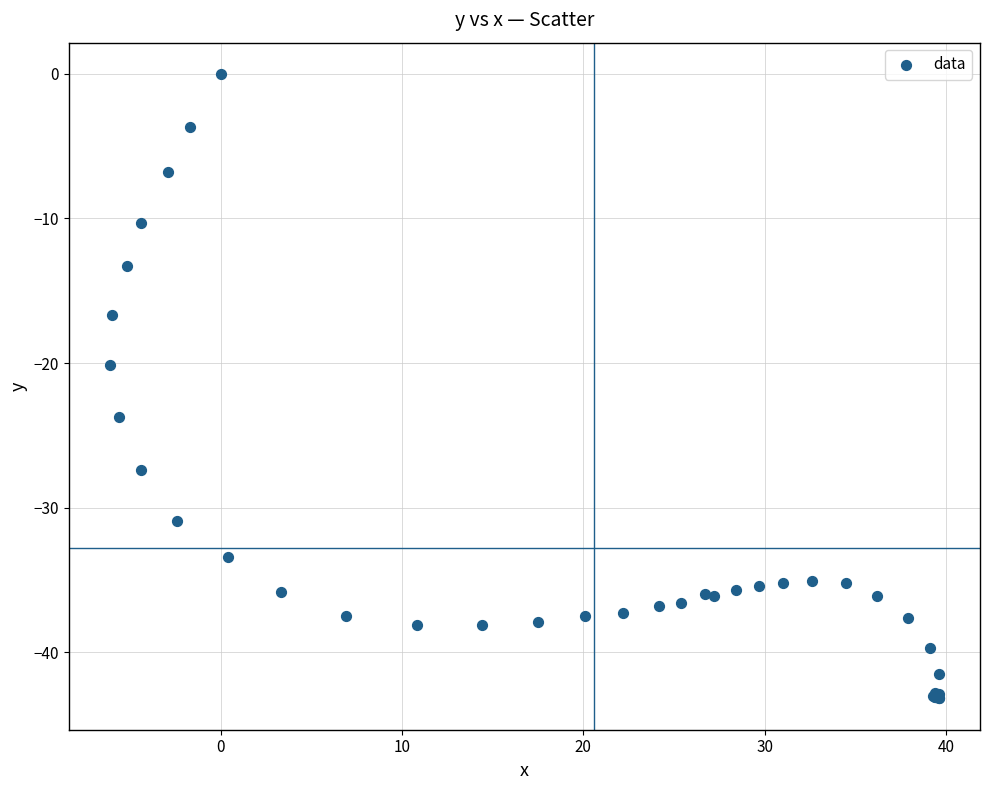

What Y value in the scatter plot is closest to -21?

-20.1